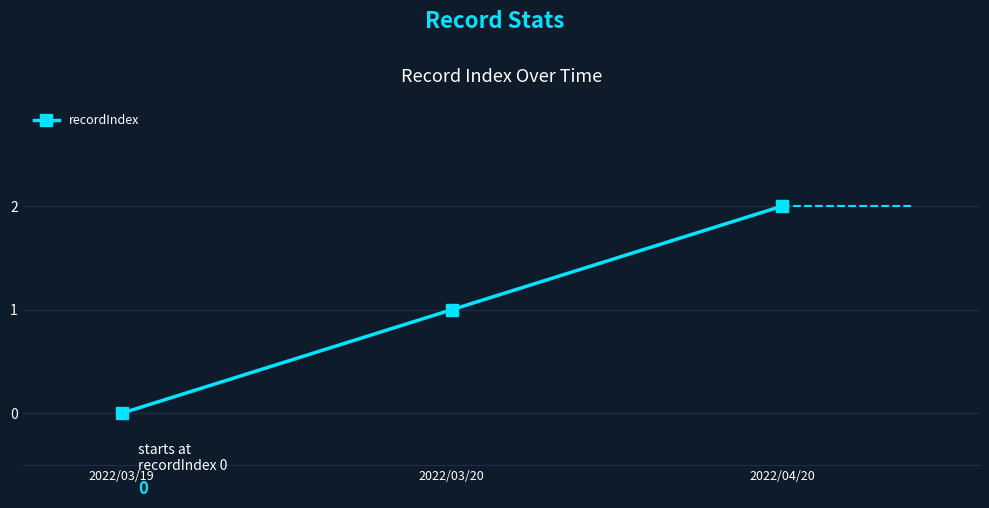

What is the difference between the maximum and minimum values?

2